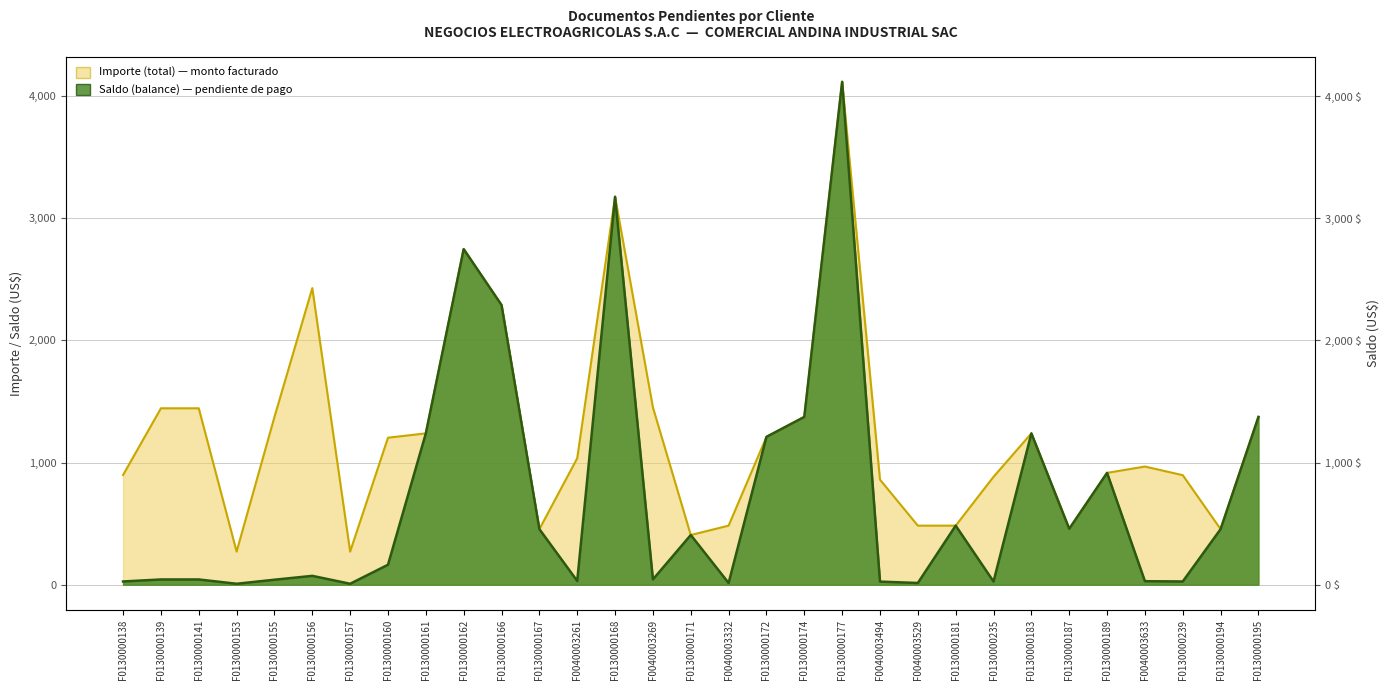

Reading left to right, what are all the values shown in this chart?

Saldo (balance): 26.9	43.3	43.3	8.1	41.2	72.8	8.1	163.7	1239.0	2747.0	2289.2	455.2	31.1	3175.6	43.5	407.1	14.5	1210.4	1373.5	4116.6	25.8	14.5	483.8	26.5	1239.0	457.8	915.7	29.0	26.9	455.2	1373.5
Importe (total): 898.5	1444.3	1444.3	271.4	1373.5	2428.0	271.4	1203.6	1239.0	2747.0	2289.2	455.2	1035.8	3175.6	1451.4	407.1	483.8	1210.4	1373.5	4116.6	860.2	483.8	483.8	883.6	1239.0	457.8	915.7	967.6	896.8	455.2	1373.5